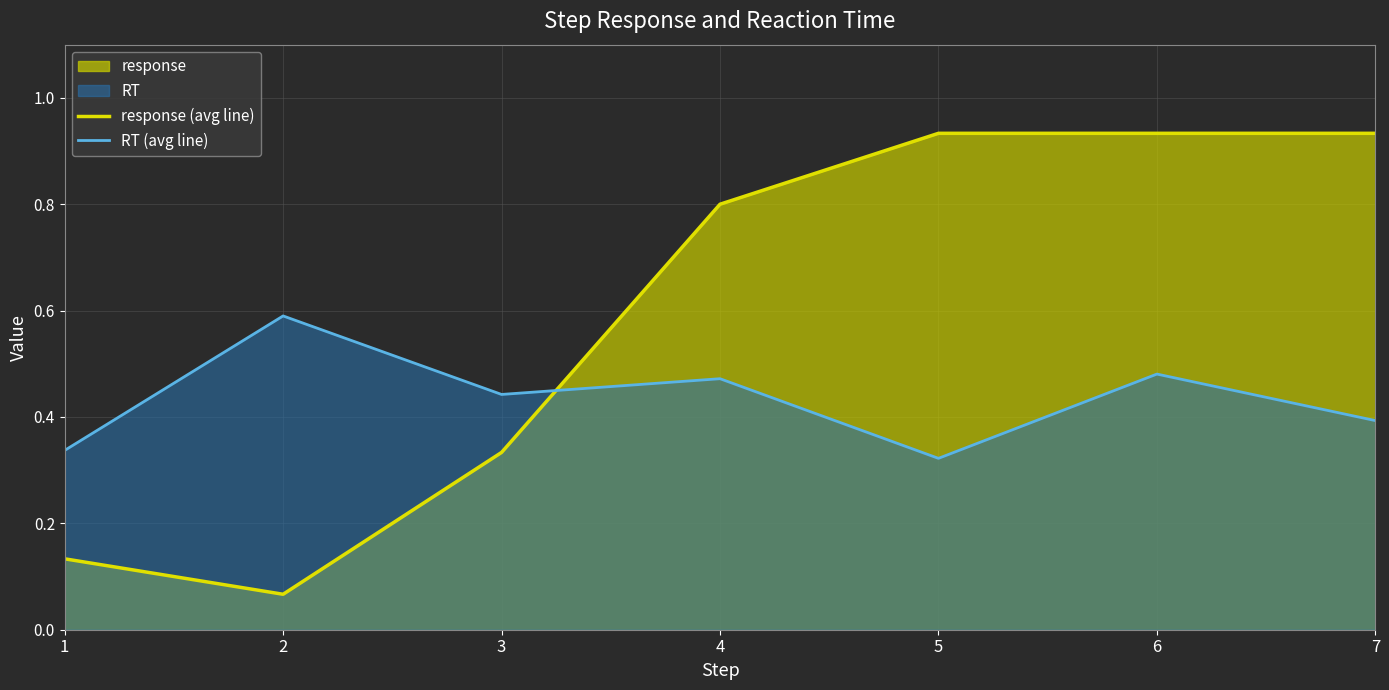

How many intersections are there between RT (avg line) and response (avg line)?

1